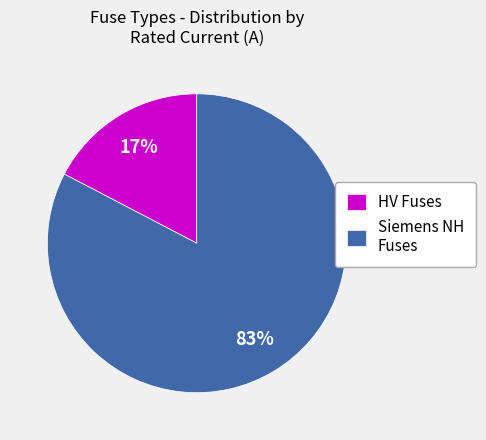

What is the largest slice in the pie chart?

Siemens NH Fuses